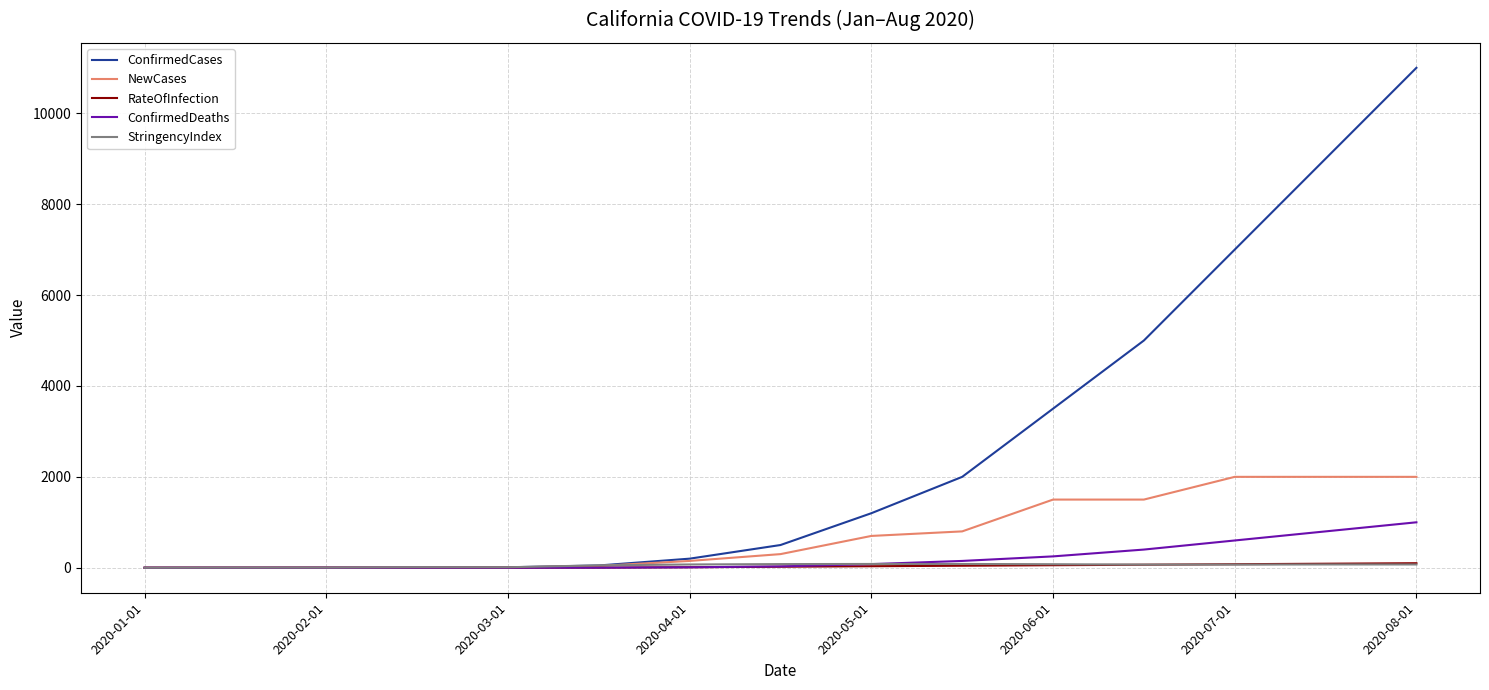

What is the maximum value for ConfirmedDeaths?

1000.0